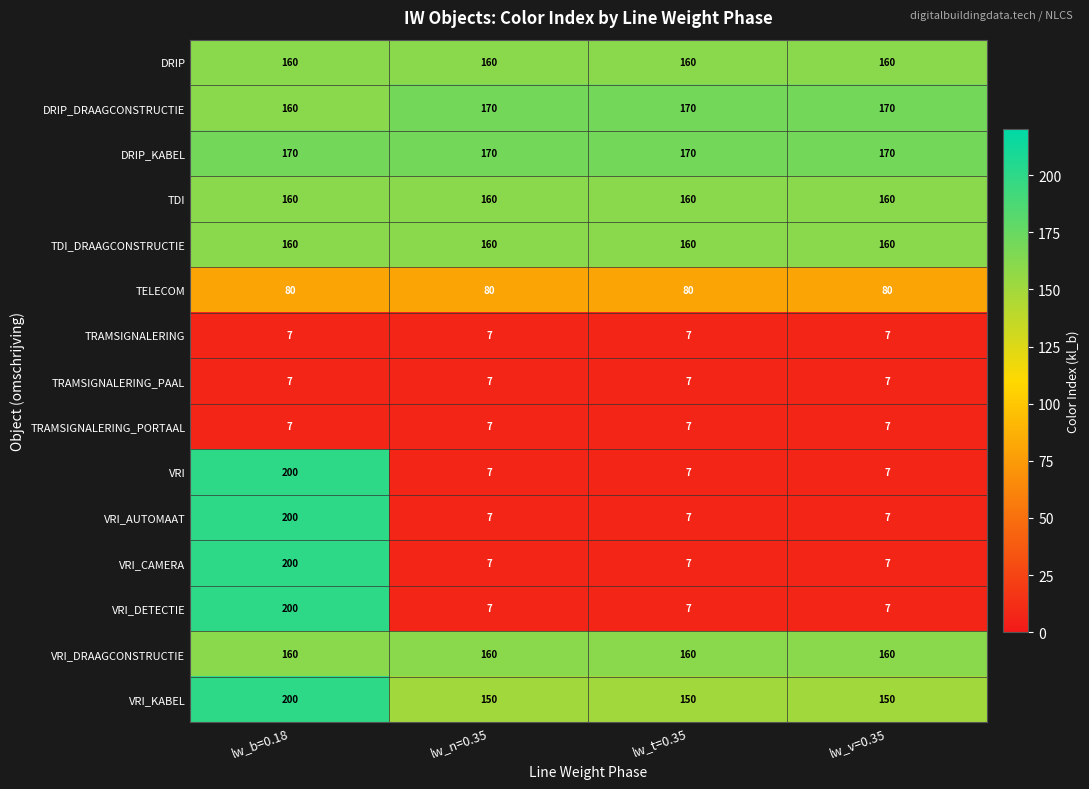

What is the spread (max minus min) of values at lw_t=0.35?

163